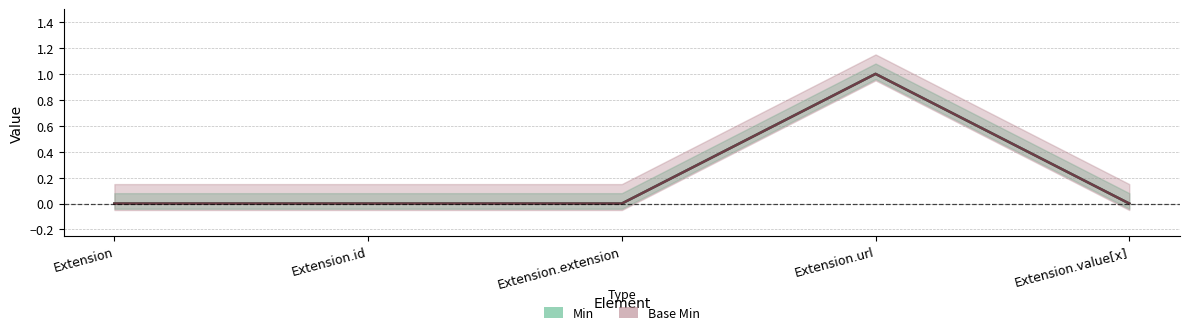

True or false: Min has a value of 1 at Extension.value[x].

False